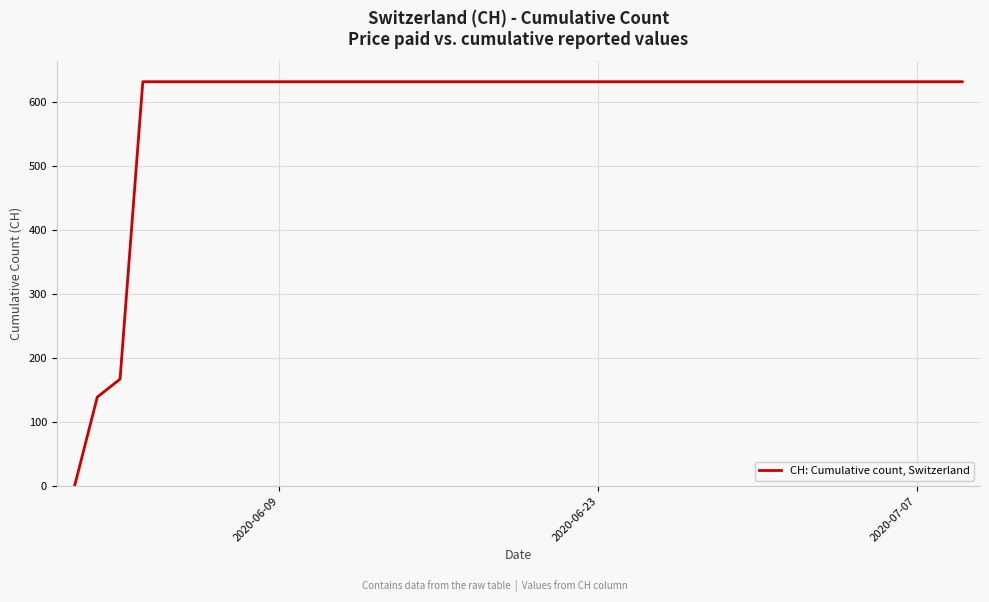

What is the maximum value shown in the chart?

631